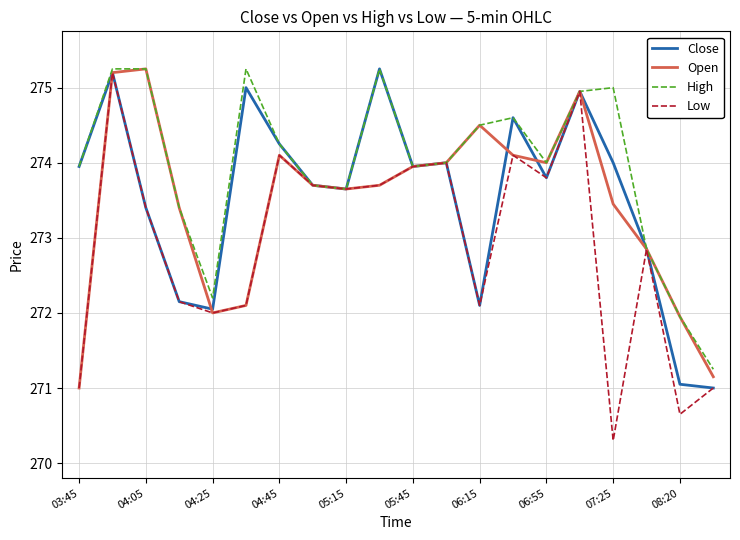

What is the difference between the maximum and second lowest values in the Open series?

4.1